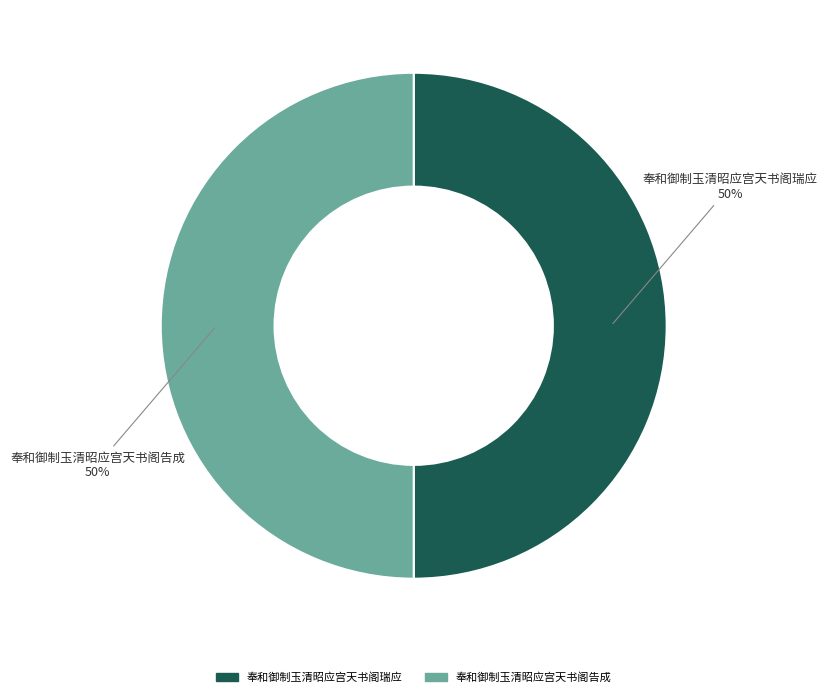

To the nearest percent, what is the average slice percentage?

50%